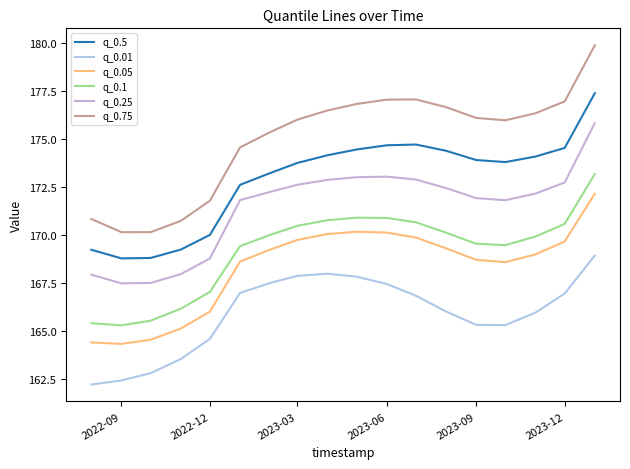

True or false: q_0.75 and q_0.1 intersect in this chart.

False